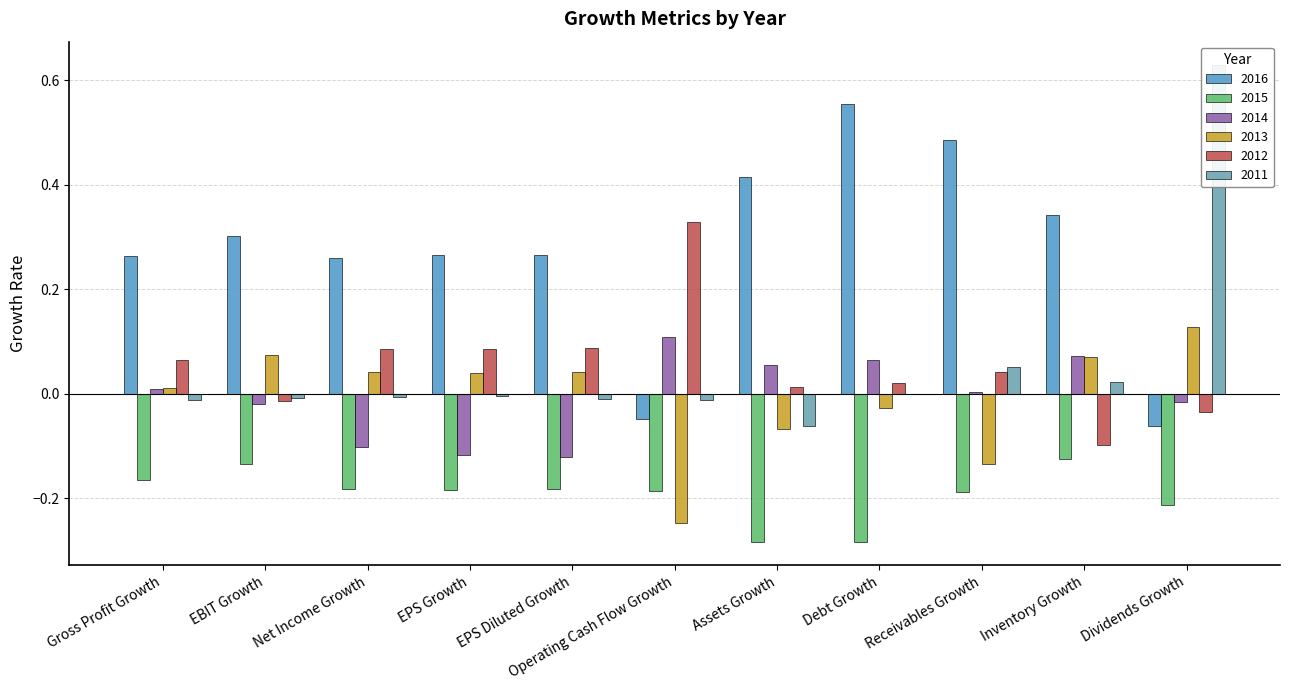

Reading left to right, what are all the values shown in this chart?

2016: 0.3	0.3	0.3	0.3	0.3	-0.0	0.4	0.6	0.5	0.3	-0.1
2015: -0.2	-0.1	-0.2	-0.2	-0.2	-0.2	-0.3	-0.3	-0.2	-0.1	-0.2
2014: 0.0	-0.0	-0.1	-0.1	-0.1	0.1	0.1	0.1	0.0	0.1	-0.0
2013: 0.0	0.1	0.0	0.0	0.0	-0.2	-0.1	-0.0	-0.1	0.1	0.1
2012: 0.1	-0.0	0.1	0.1	0.1	0.3	0.0	0.0	0.0	-0.1	-0.0
2011: -0.0	-0.0	-0.0	-0.0	-0.0	-0.0	-0.1	0.0	0.1	0.0	0.6